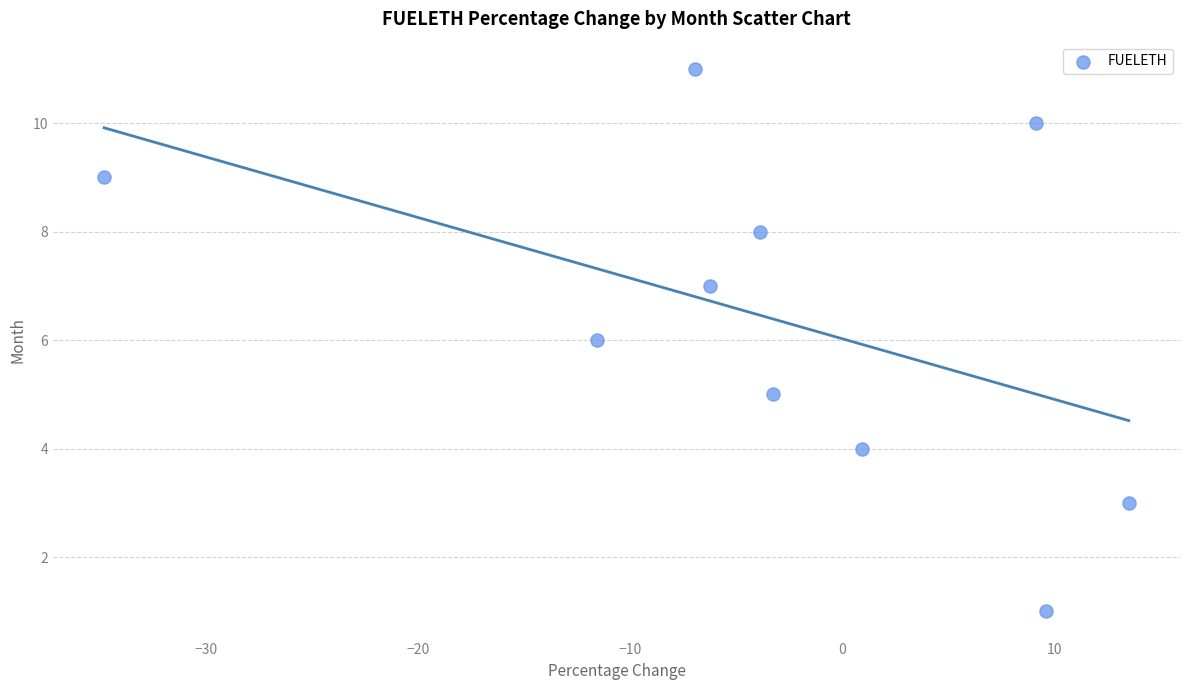

What is the average Y value?

6